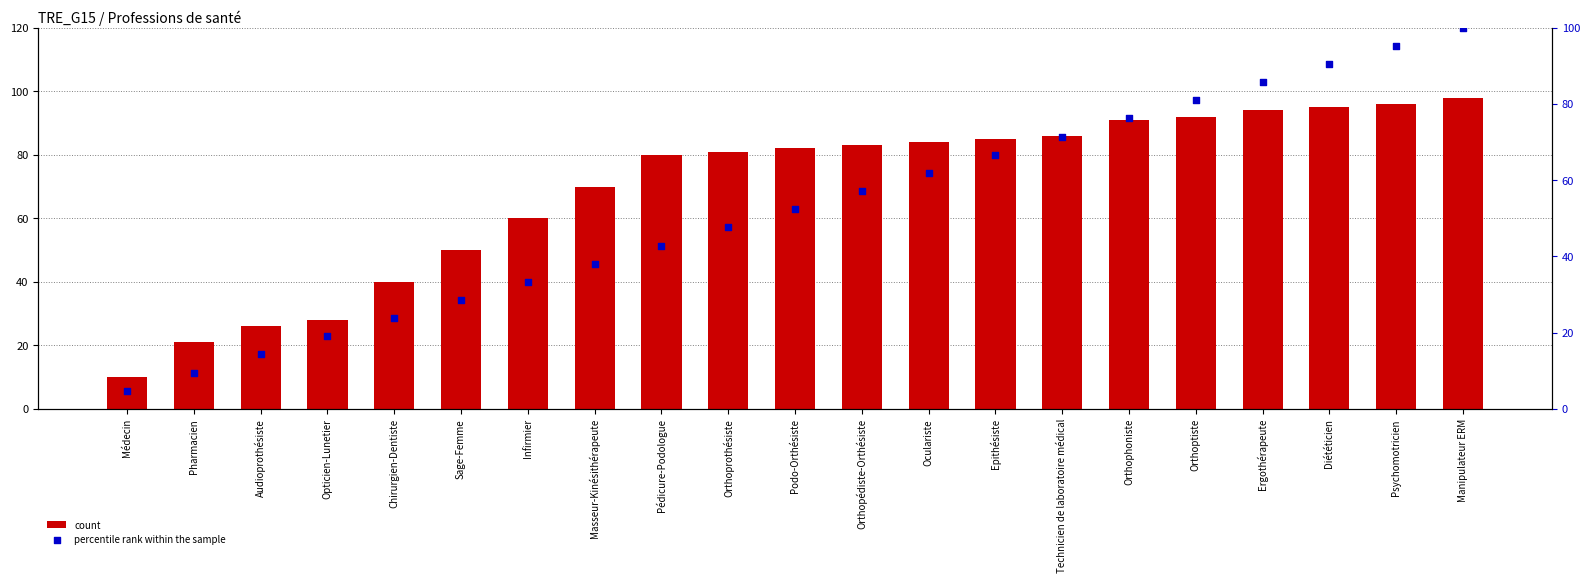

Which series reaches the maximum Y coordinate?

percentile rank within the sample